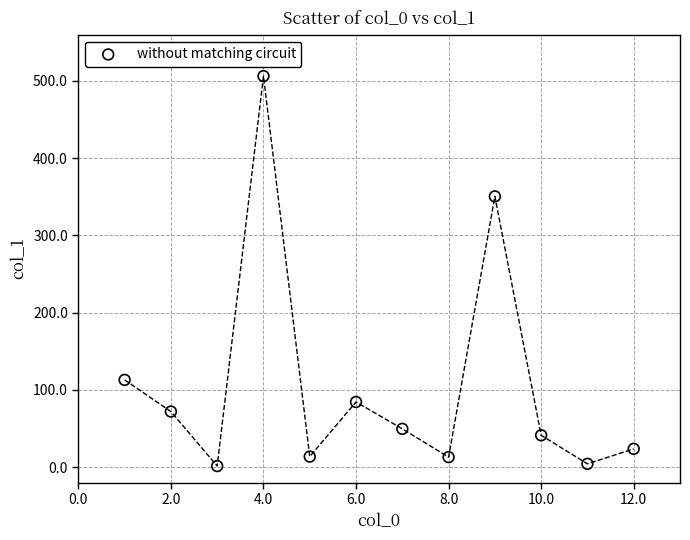

What Y value in the scatter plot is closest to 253?

350.5